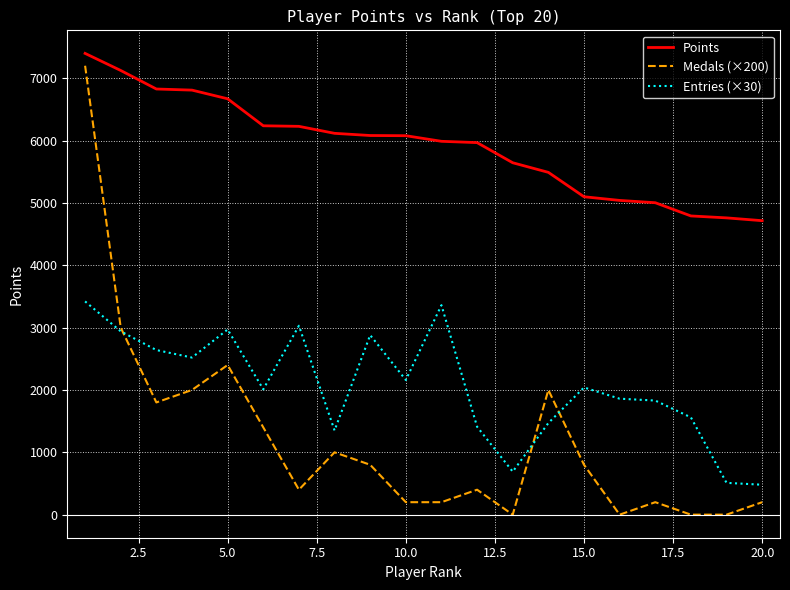

True or false: Points and Entries (×30) intersect in this chart.

False